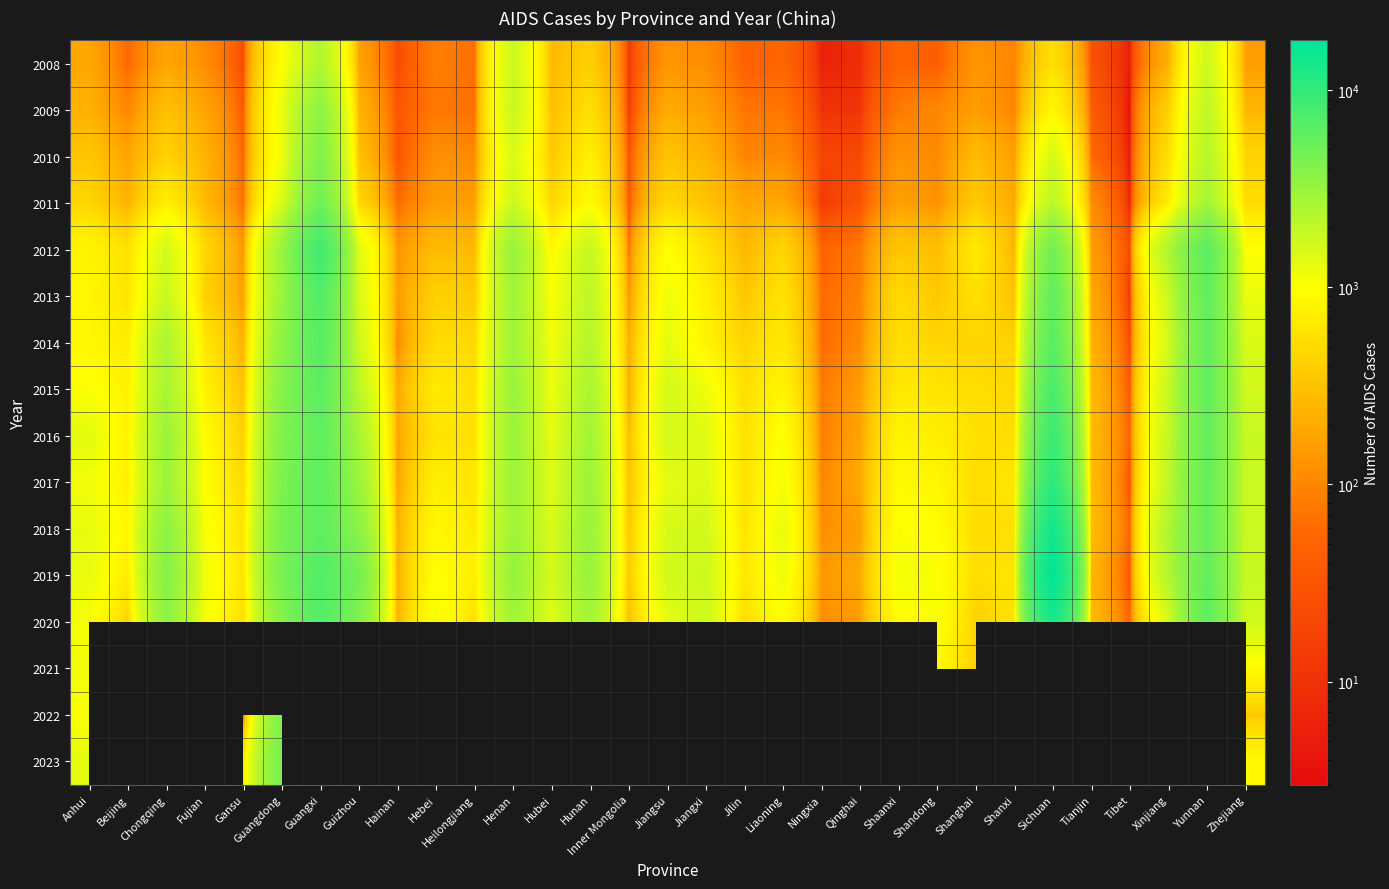

Is it true that 2018 equals 1442.6 at Shandong?

False